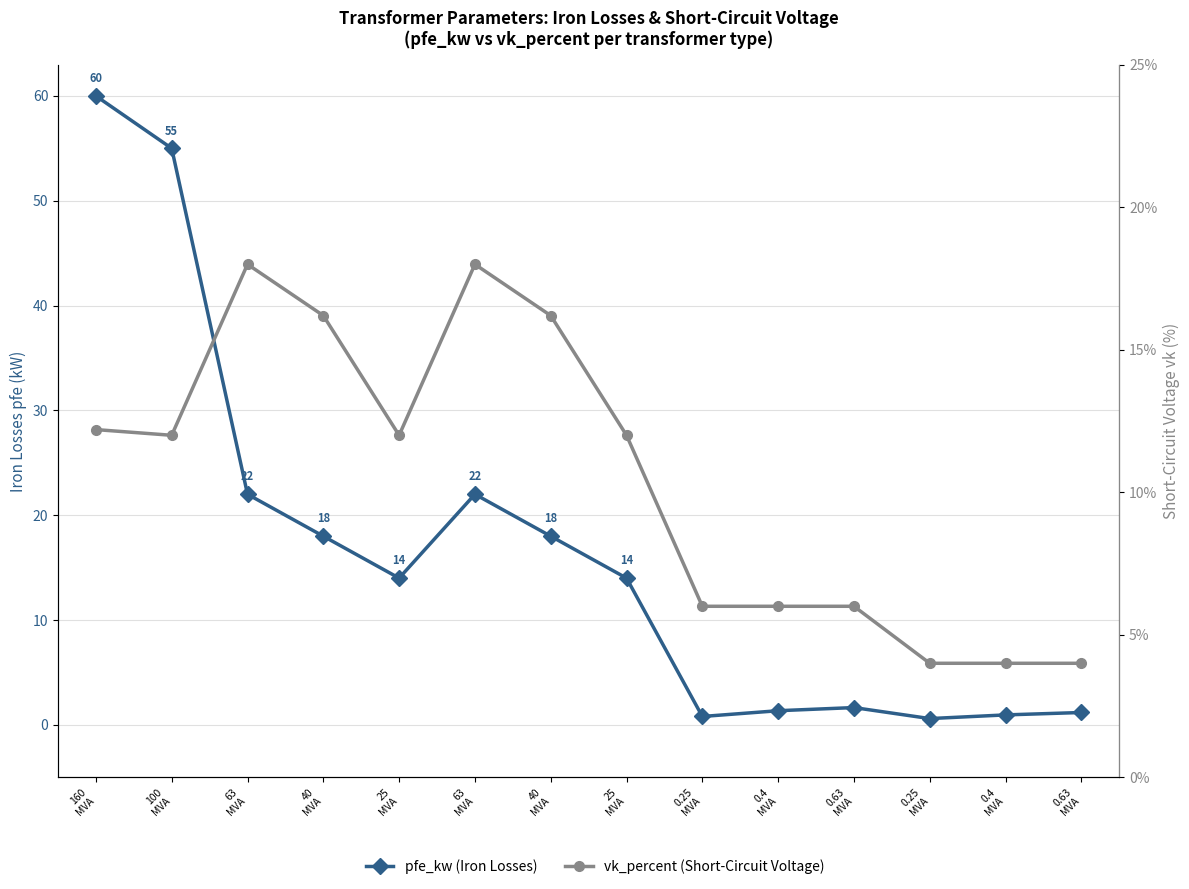

What is the value of the vk_percent (Short-Circuit Voltage) point at the 14th from the left?

6.0